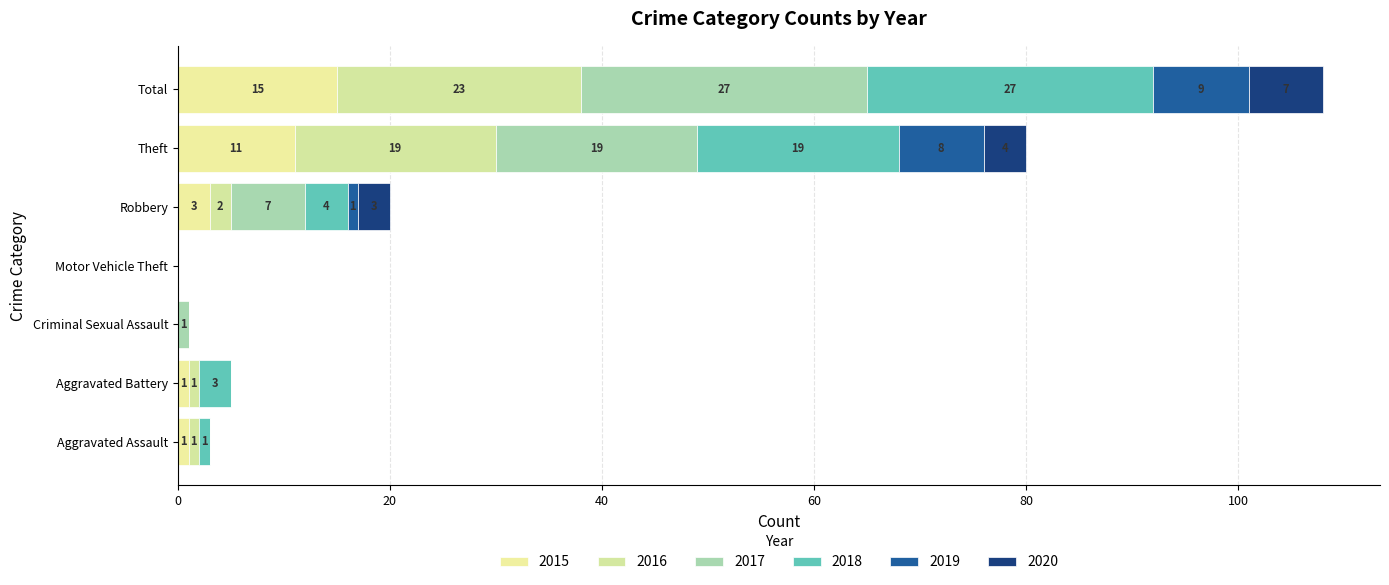

True or false: 2019 has a value of 0 at Robbery.

False